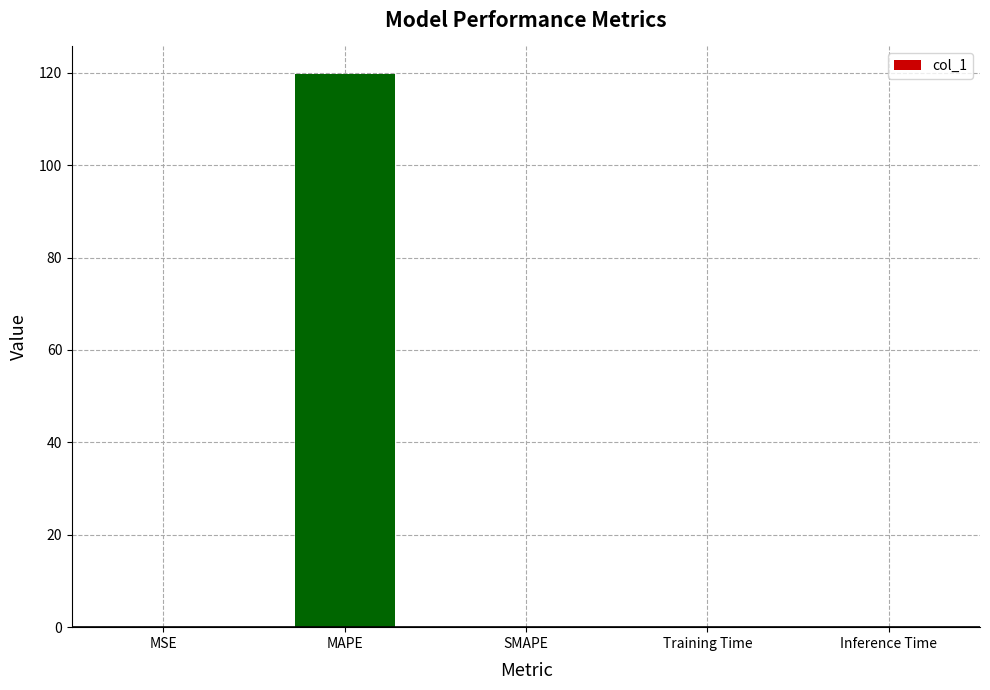

At which category does the chart reach its peak across all series?

MAPE